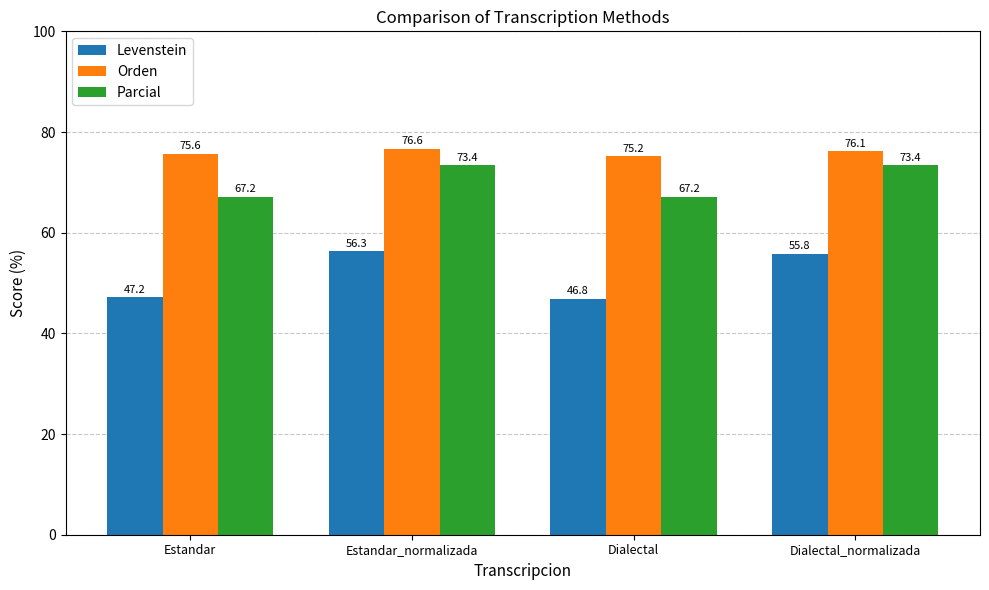

Which series has the largest range (max minus min)?

Levenstein